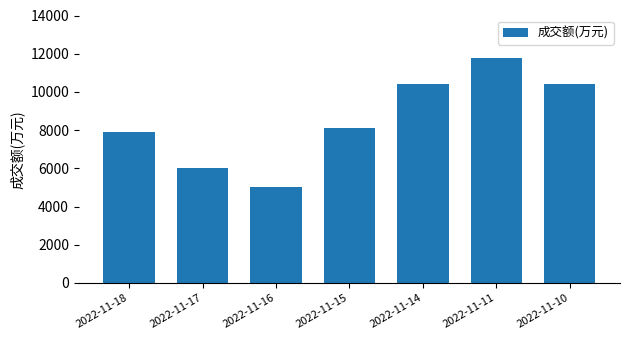

What is the approximate value at 2022-11-18?

7920